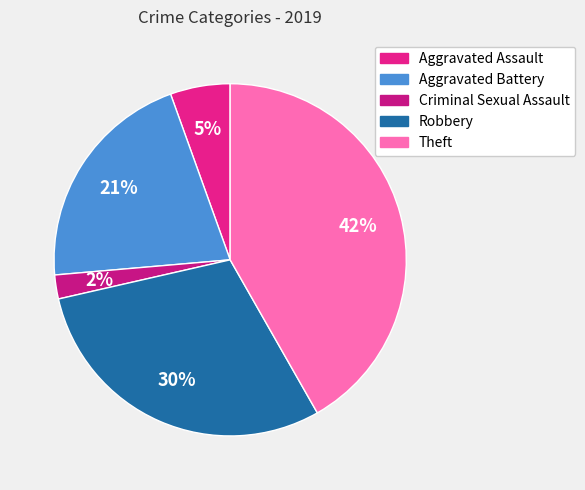

To the nearest percent, what percentage of the pie is Aggravated Battery?

21%